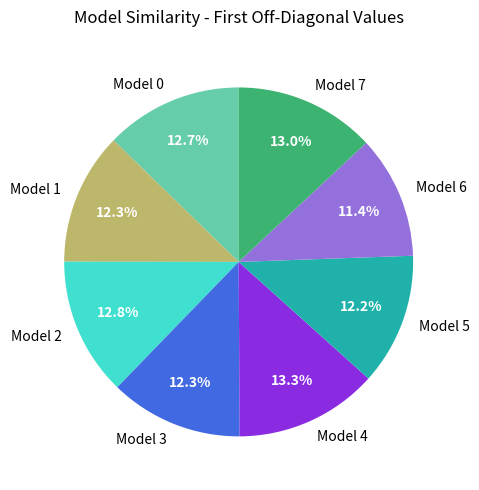

The Model 4 slice represents 1% of the pie. True or false?

False